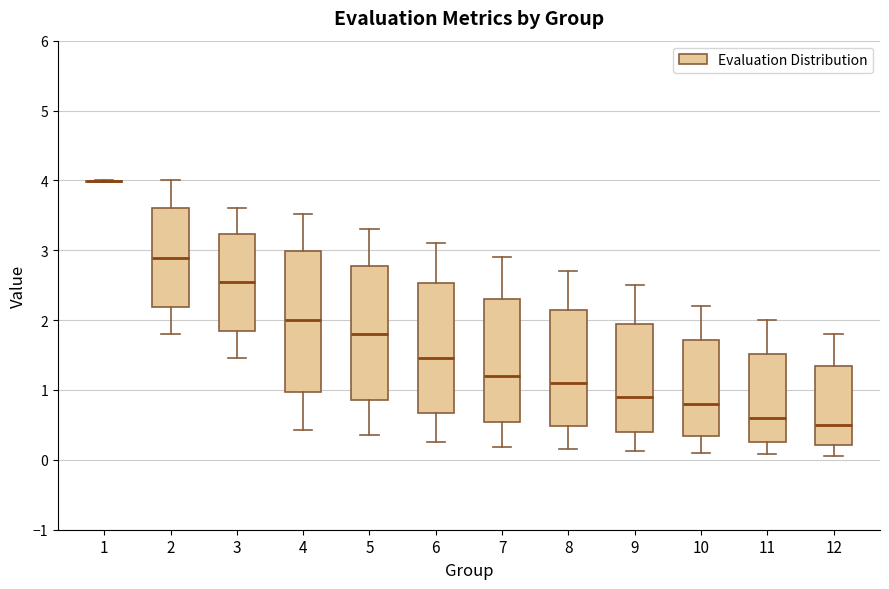

Reading left to right, read every box against the y-axis: the position of its median line, the range the box covers, and the ends of its whiskers. The values are not printed on the chart, so give them approximately, as read against the axis.

1: box collapsed to a line at 4.0, whiskers 4.0 to 4.0
2: median 2.9, box 2.2 to 3.6, whiskers 1.8 to 4.0
3: median 2.5, box 1.8 to 3.2, whiskers 1.5 to 3.6
4: median 2.0, box 1.0 to 3.0, whiskers 0.4 to 3.5
5: median 1.8, box 0.9 to 2.8, whiskers 0.4 to 3.3
6: median 1.5, box 0.7 to 2.5, whiskers 0.3 to 3.1
7: median 1.2, box 0.5 to 2.3, whiskers 0.2 to 2.9
8: median 1.1, box 0.5 to 2.1, whiskers 0.2 to 2.7
9: median 0.9, box 0.4 to 1.9, whiskers 0.1 to 2.5
10: median 0.8, box 0.3 to 1.7, whiskers 0.1 to 2.2
11: median 0.6, box 0.3 to 1.5, whiskers 0.1 to 2.0
12: median 0.5, box 0.2 to 1.3, whiskers 0.1 to 1.8